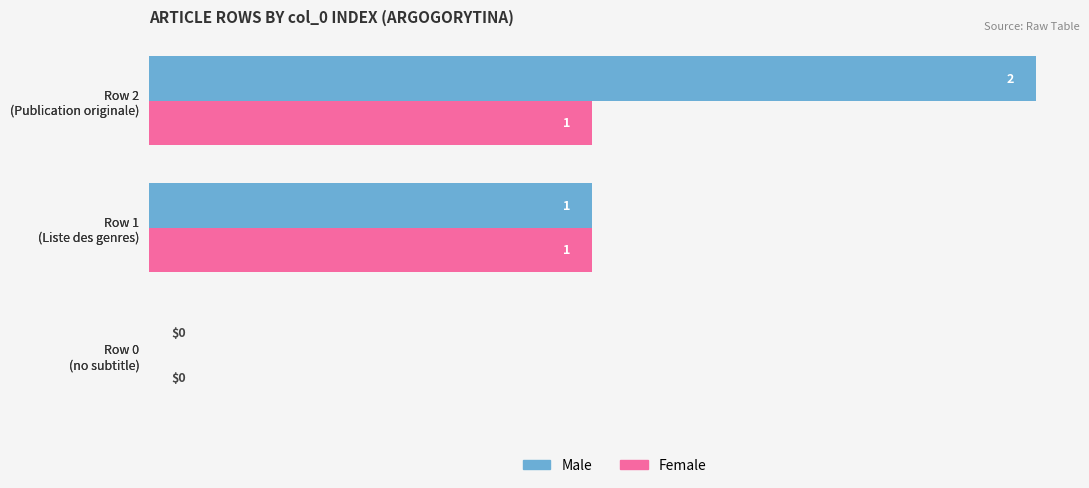

Which series has the largest total across all categories?

Male